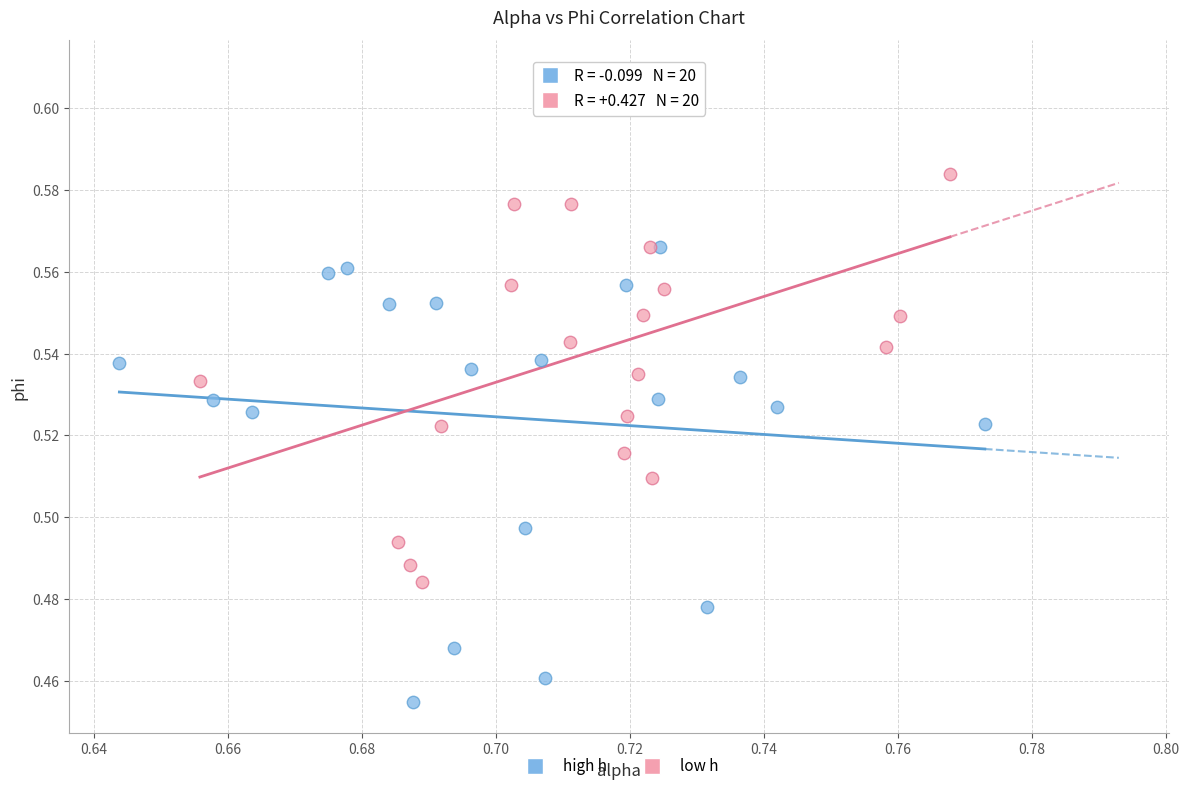

Which series reaches the maximum Y coordinate?

low h